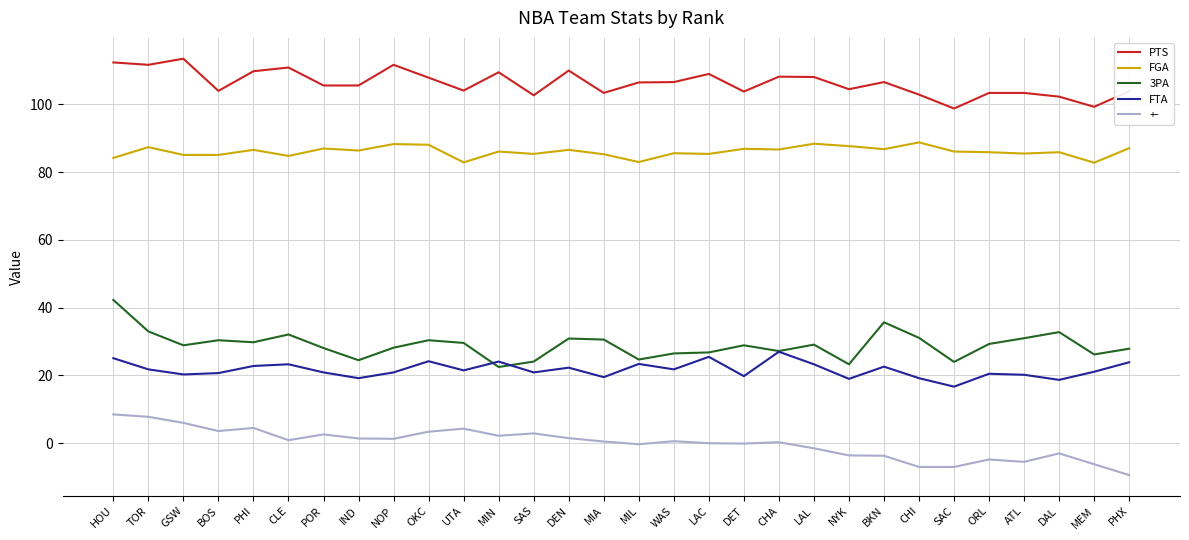

What is the total value across all series at UTA?

242.4